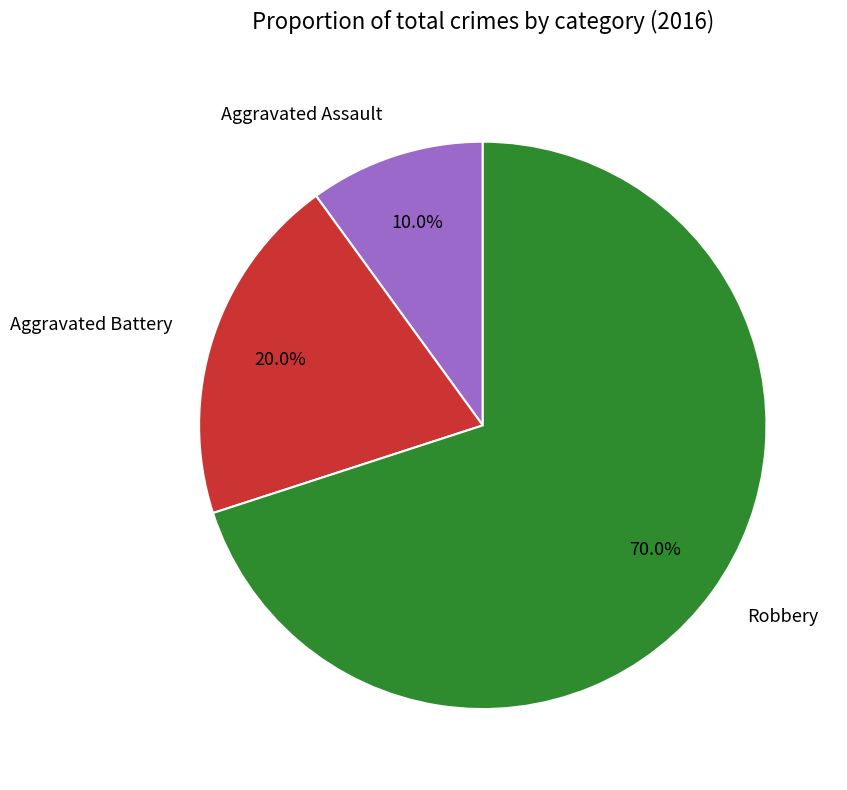

To the nearest percent, what percentage of the pie is Aggravated Assault?

10%